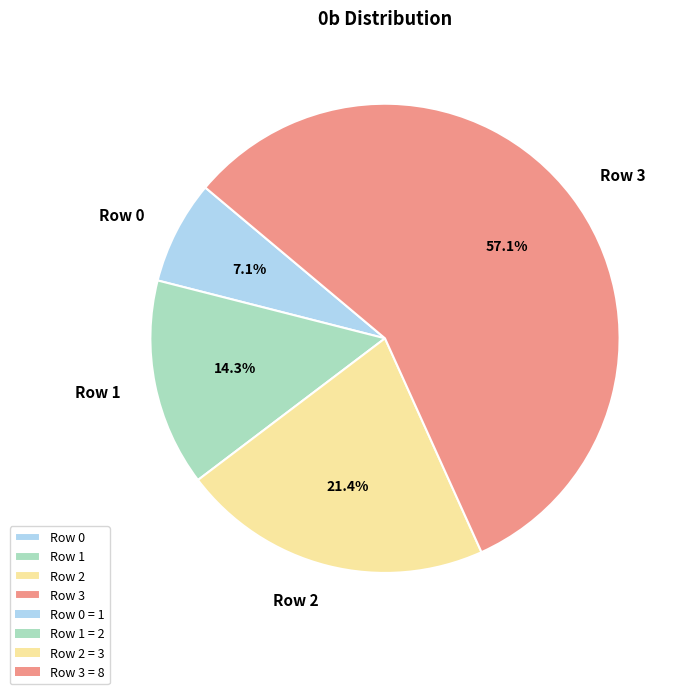

How many segments does this pie chart have?

4